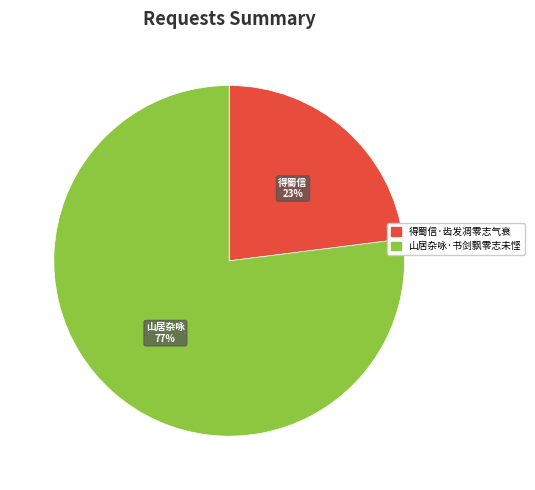

Do 得蜀信·齿发凋零志气衰 and 山居杂咏·书剑飘零志未悭 together represent more than half of the pie?

Yes